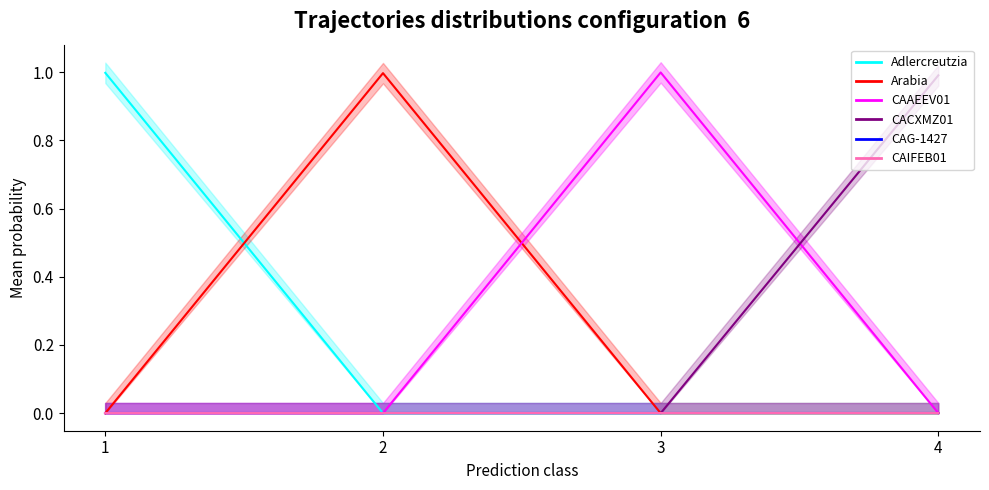

Which label corresponds to the largest value in the chart?

3